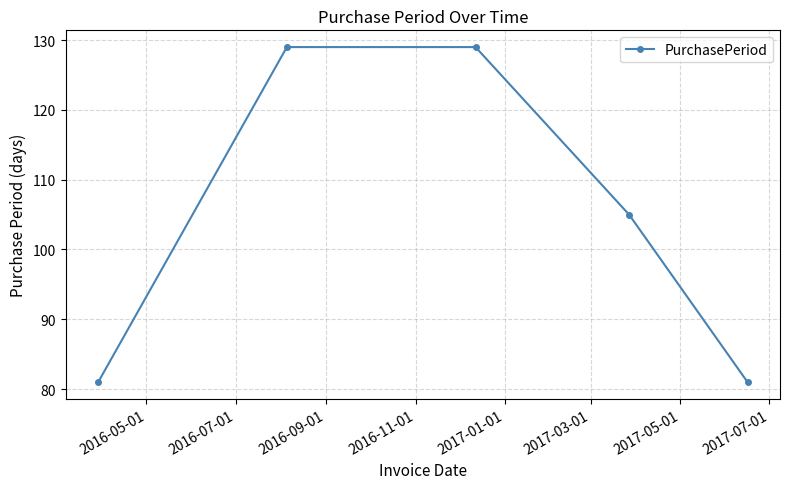

What is the minimum value shown in the chart?

81